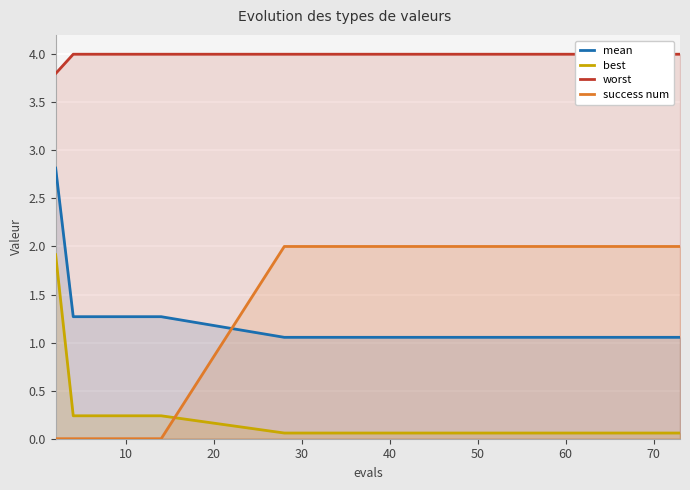

The mean series shows 0.7 at 70. True or false?

False